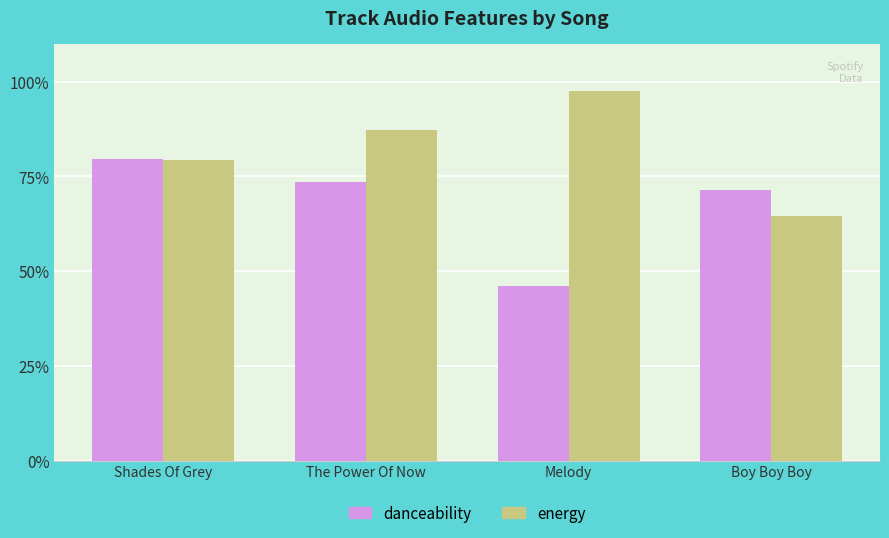

What is the sum of the energy values at The Power Of Now and Boy Boy Boy?

1.5